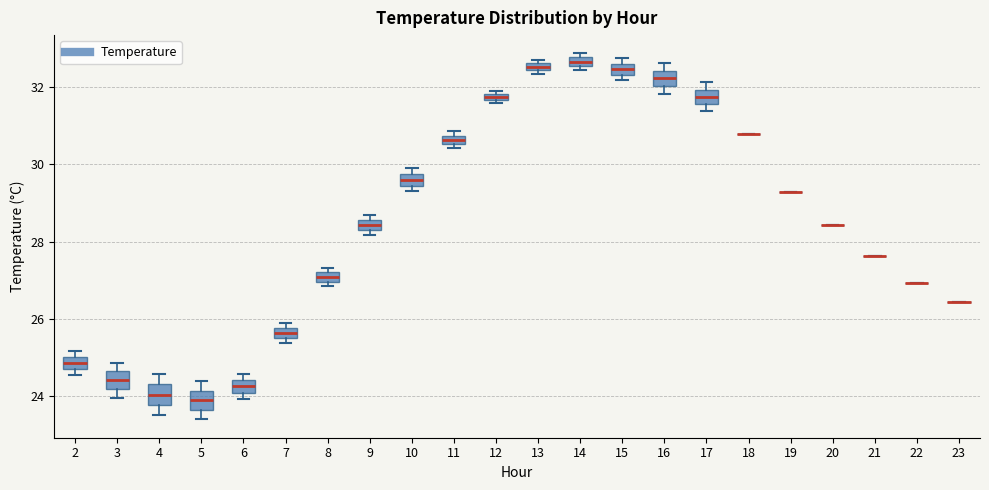

Where is the upper edge of the box at x = 12 on the y-axis? The values are not printed on the chart, so give them approximately, as read against the axis.

31.8